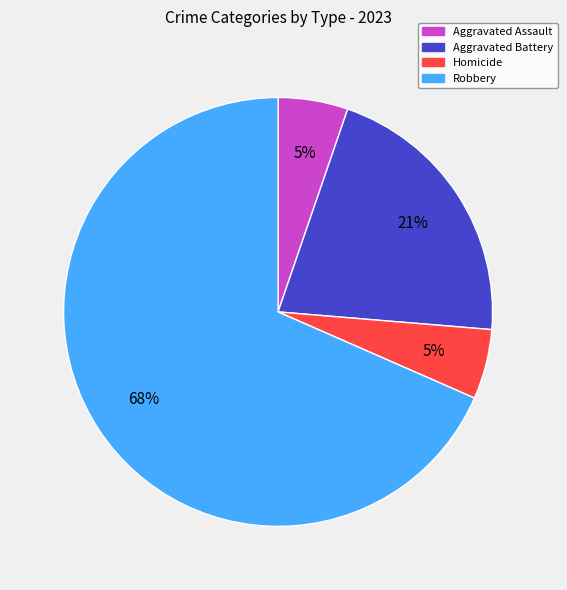

Does any single category account for the majority?

Yes